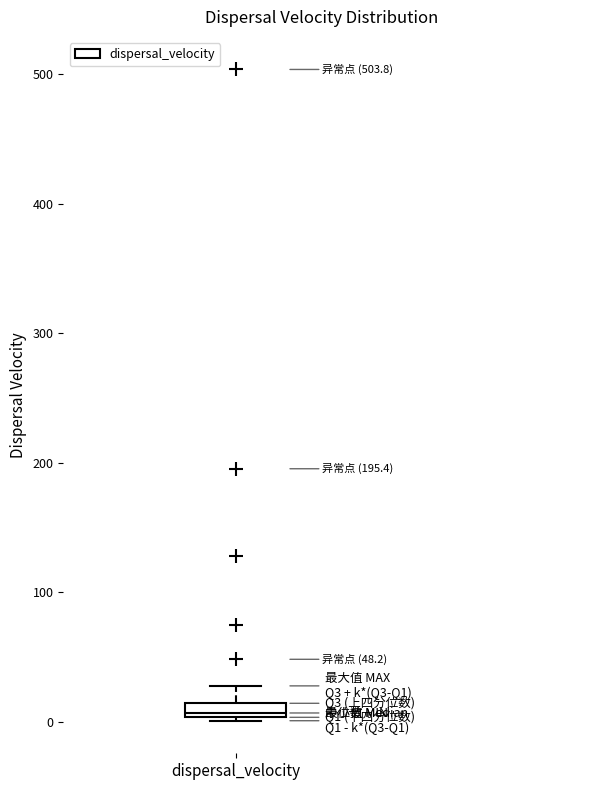

Where is the upper edge of the box for dispersal_velocity on the y-axis? The values are not printed on the chart, so give them approximately, as read against the axis.

10